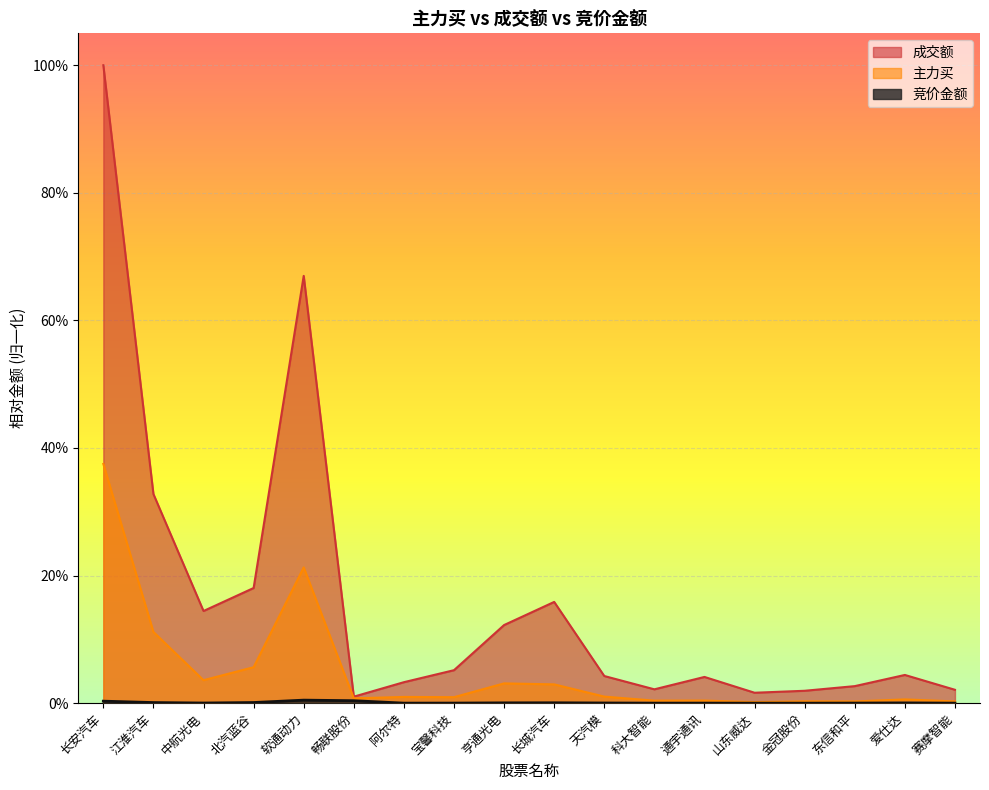

Reading left to right, what are all the values shown in this chart?

竞价金额: 0.0	0.0	0.0	0.0	0.0	0.0	0.0	0.0	0.0	0.0	0.0	0.0	0.0	0.0	0.0	0.0	0.0	0.0
主力买: 0.4	0.1	0.0	0.1	0.2	0.0	0.0	0.0	0.0	0.0	0.0	0.0	0.0	0.0	0.0	0.0	0.0	0.0
成交额: 1.0	0.3	0.1	0.2	0.7	0.0	0.0	0.1	0.1	0.2	0.0	0.0	0.0	0.0	0.0	0.0	0.0	0.0